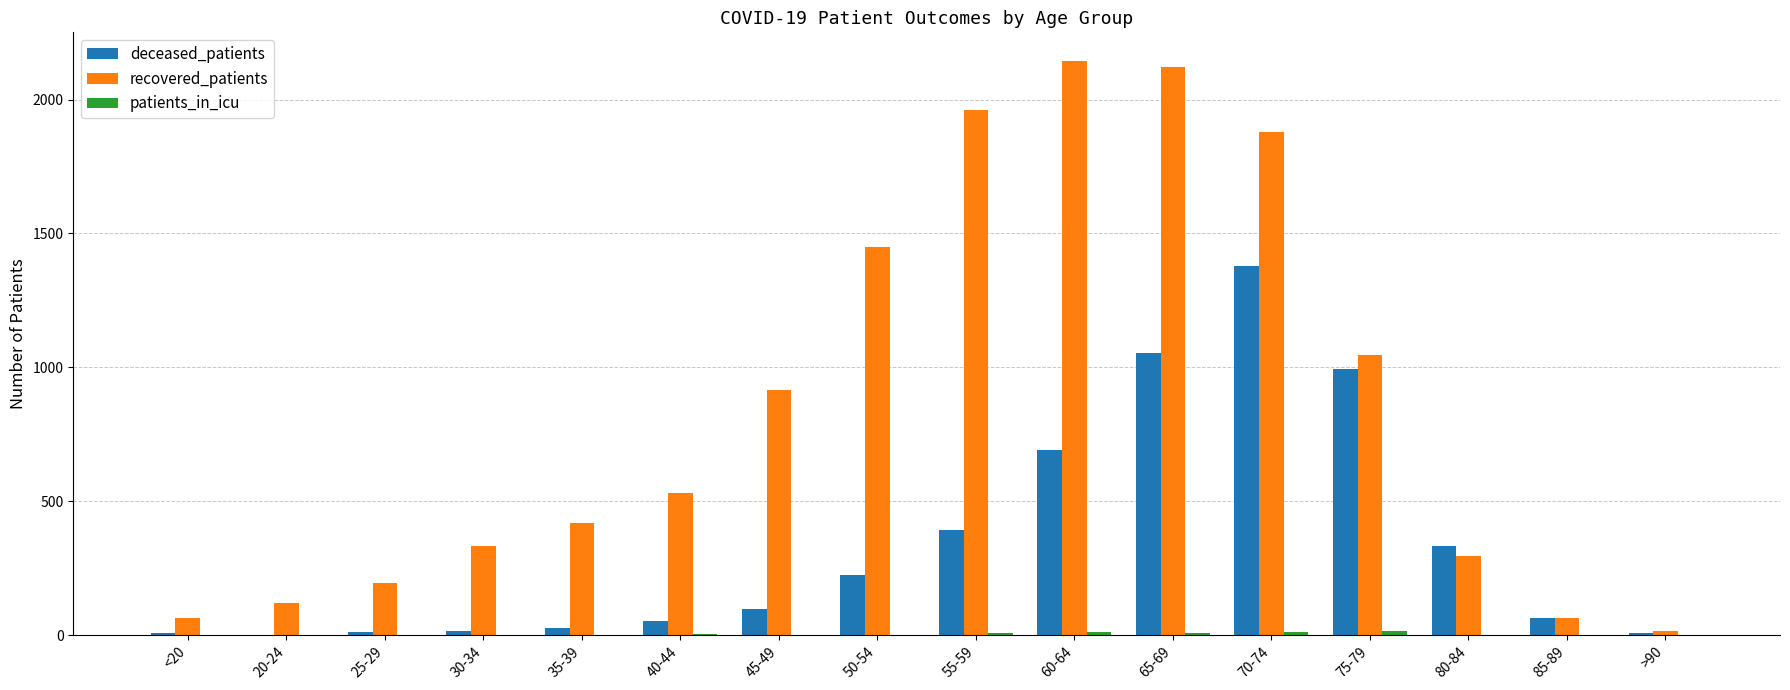

What is the highest value of the recovered_patients series?

2144